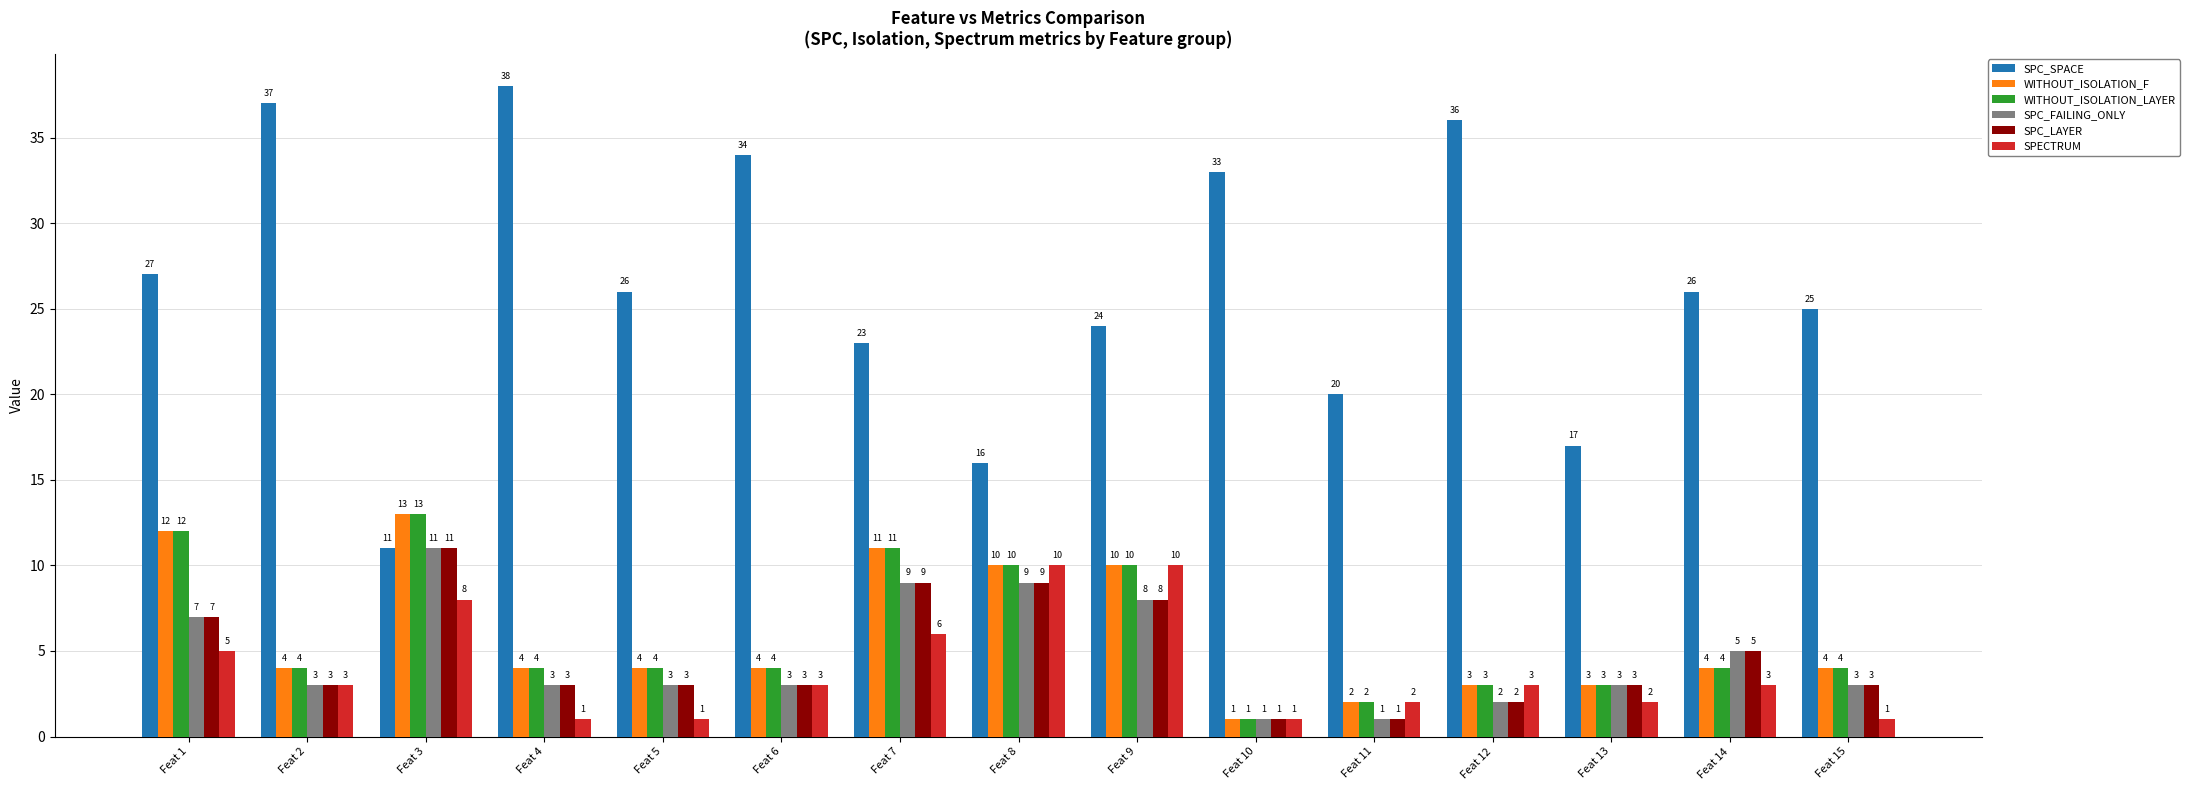

How many series are shown in this chart?

6